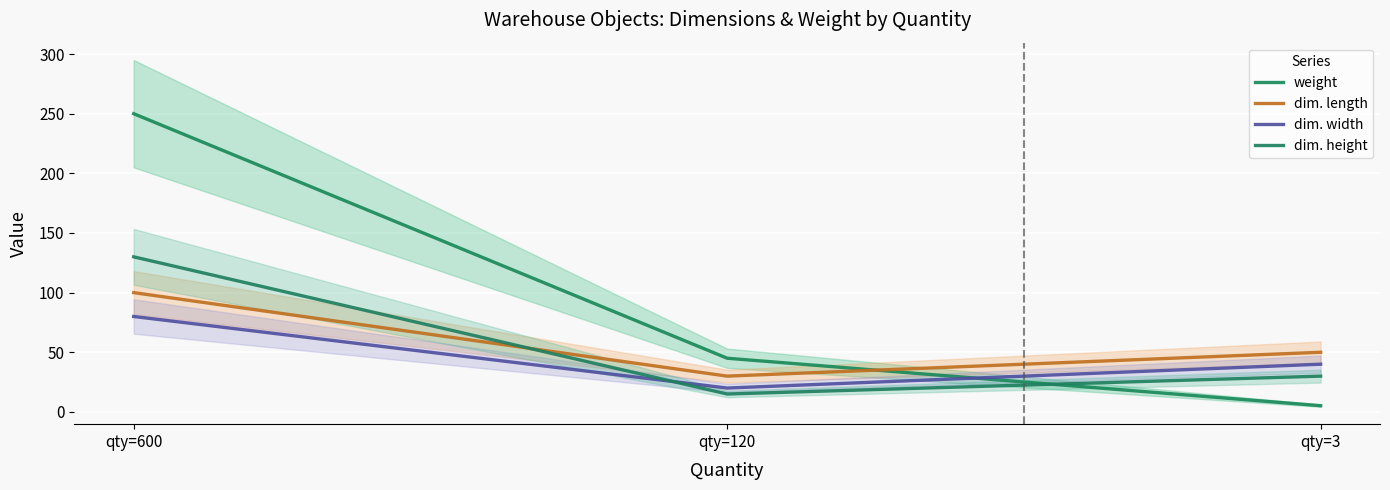

Reading left to right, extract all data points from this chart.

weight: 250.0	45.0	5.2
dim. length: 100.0	30.0	50.0
dim. width: 80.0	20.0	40.0
dim. height: 130.0	15.0	30.0